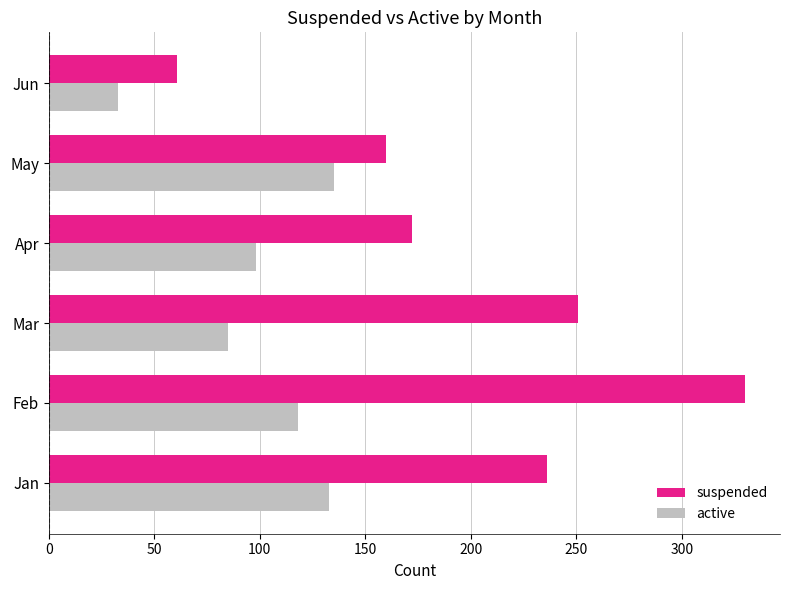

At which category is the sum across all series the highest?

Feb